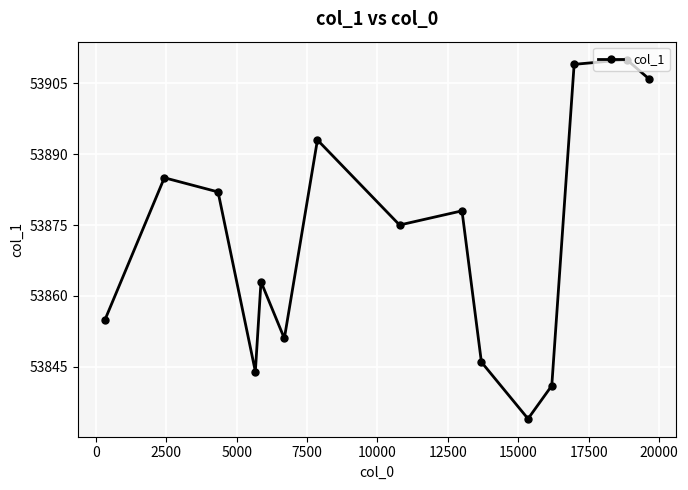

What is the minimum value shown in the chart?

53834